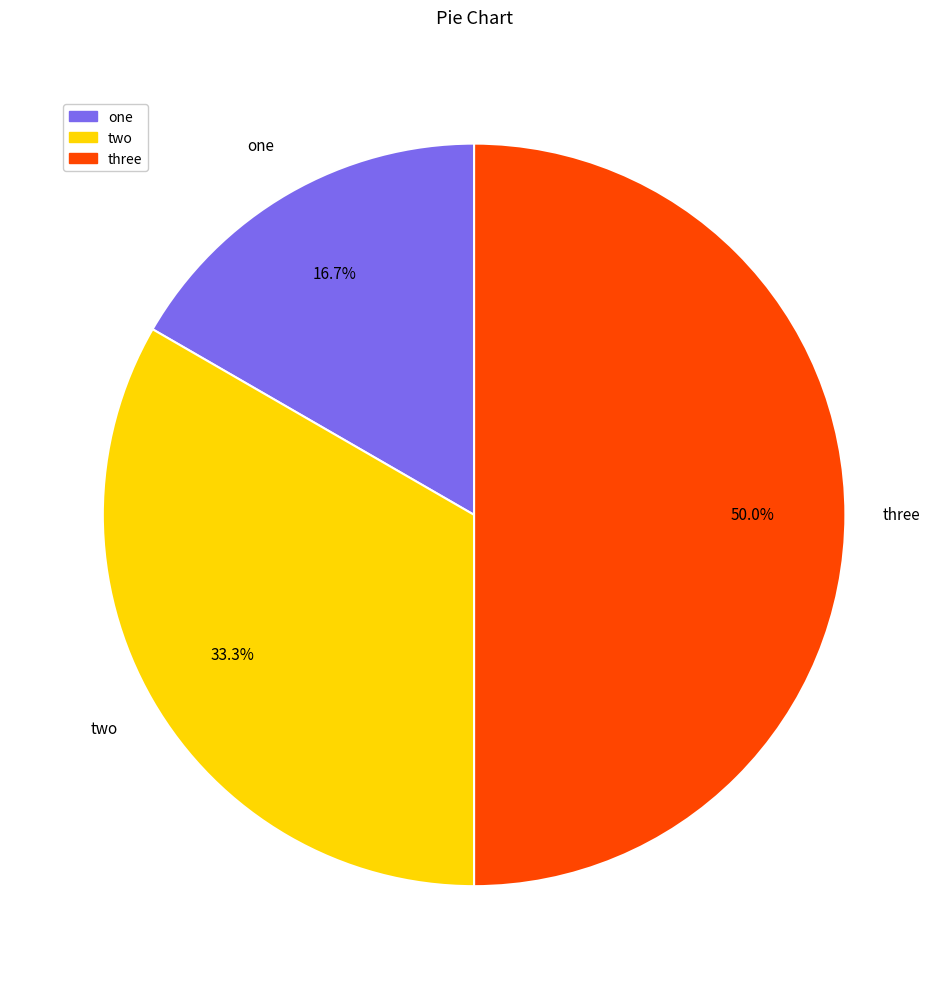

Which slice is the largest?

three